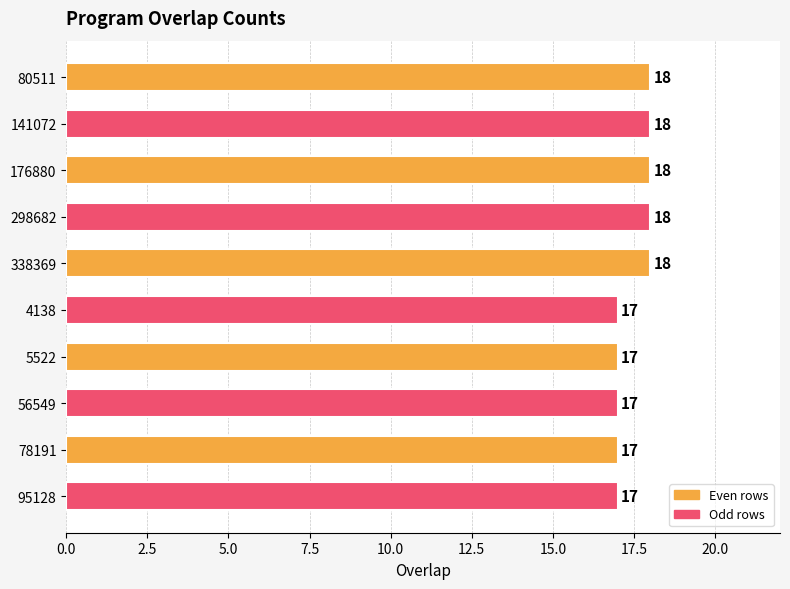

What is the label of the 7th bar from the bottom?

298682